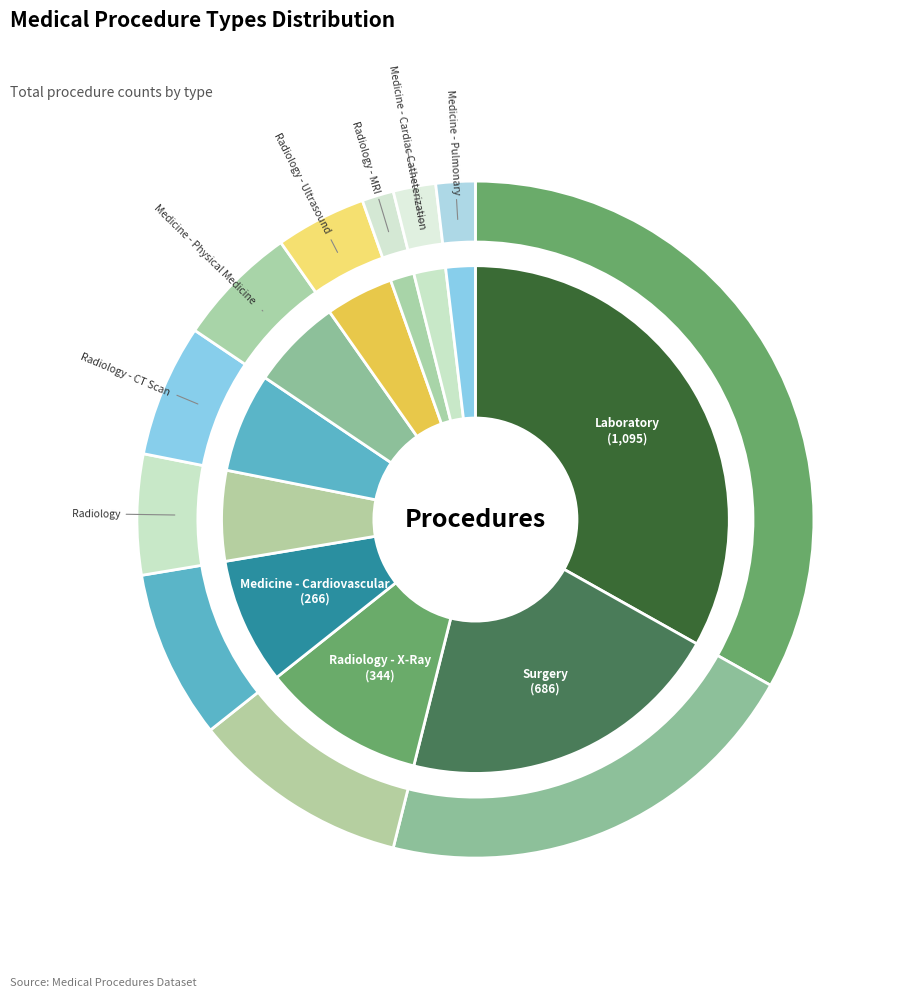

Combined, what portion of the pie is Radiology - Ultrasound and Medicine - Cardiac Catheterization?

6.4%